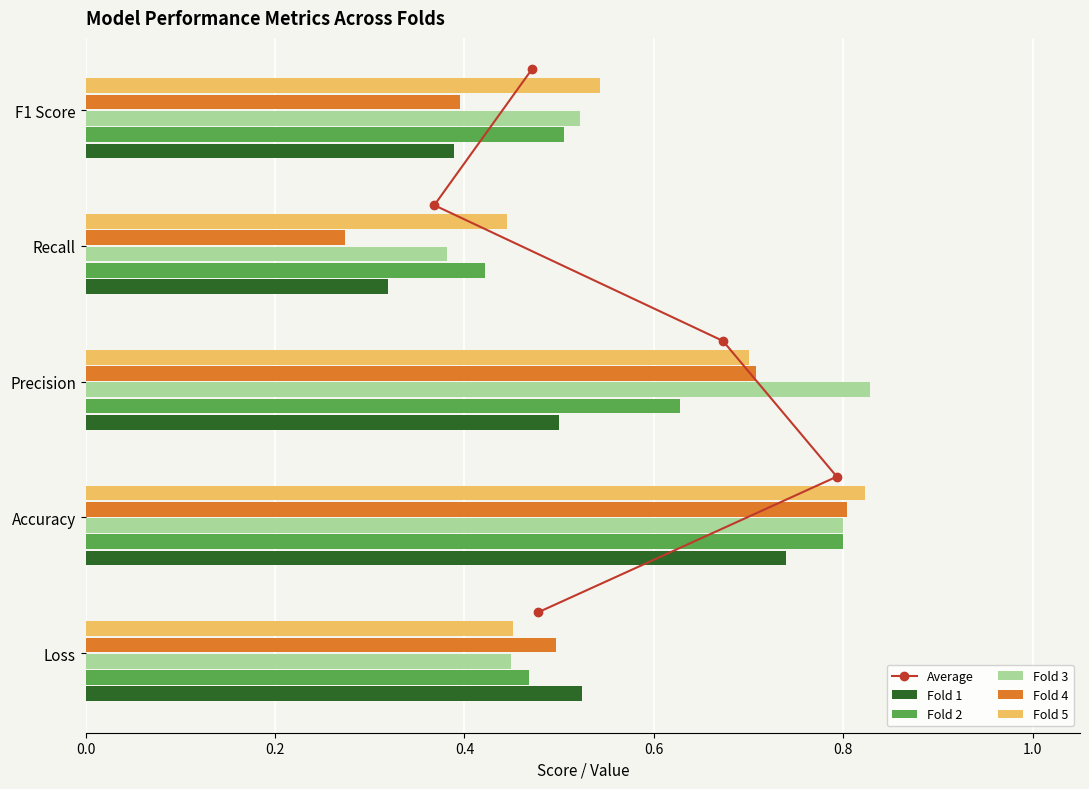

Is it true that Fold 4 equals 0.5 at Loss?

True